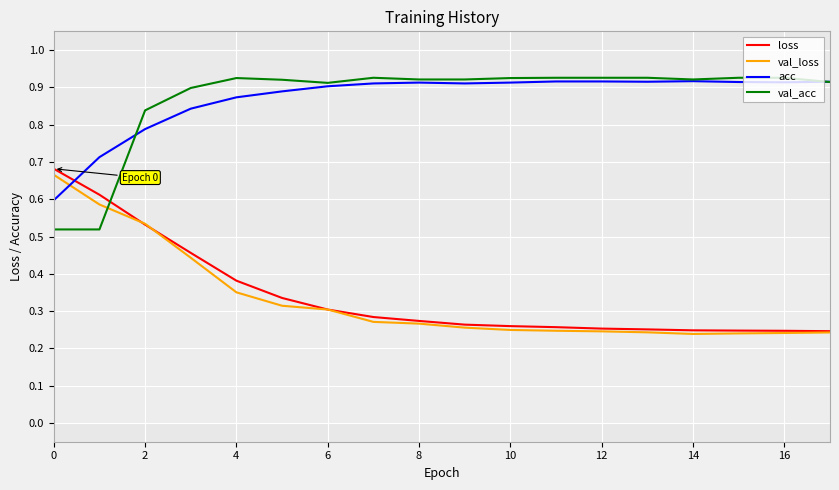

What are all the series names shown in the legend?

loss, val_loss, acc, val_acc